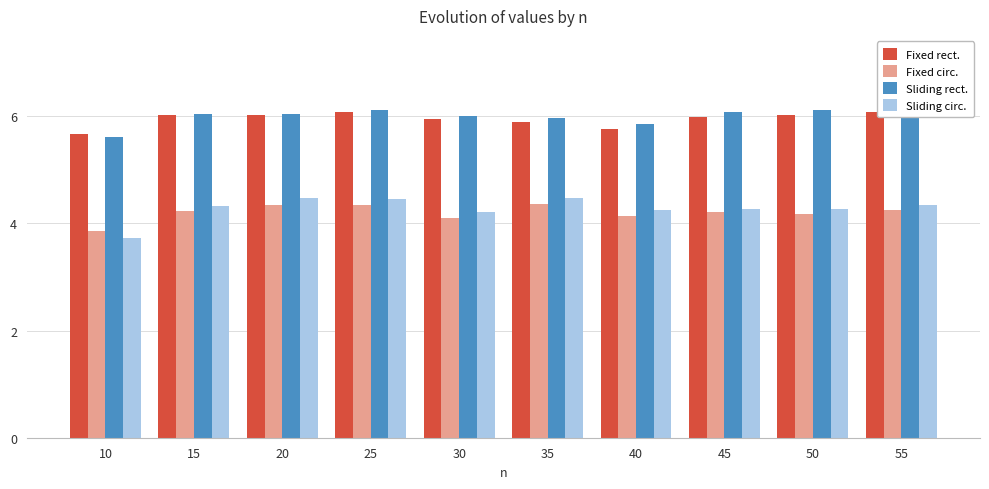

The Fixed circ. series shows 4.1 at 40. True or false?

True